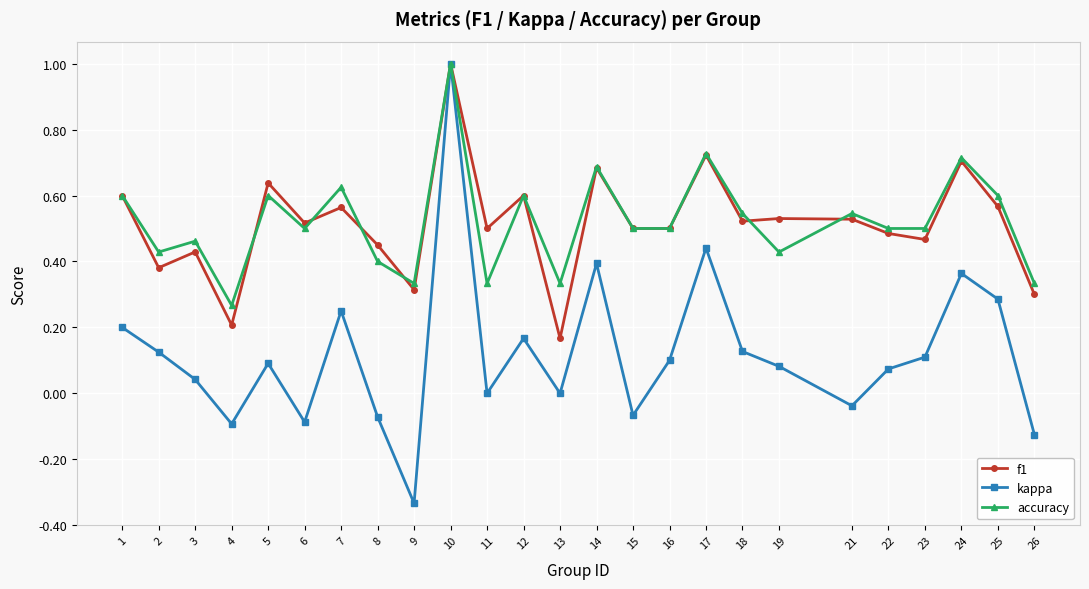

Rank the series at 11 from lowest to highest value.

kappa, accuracy, f1